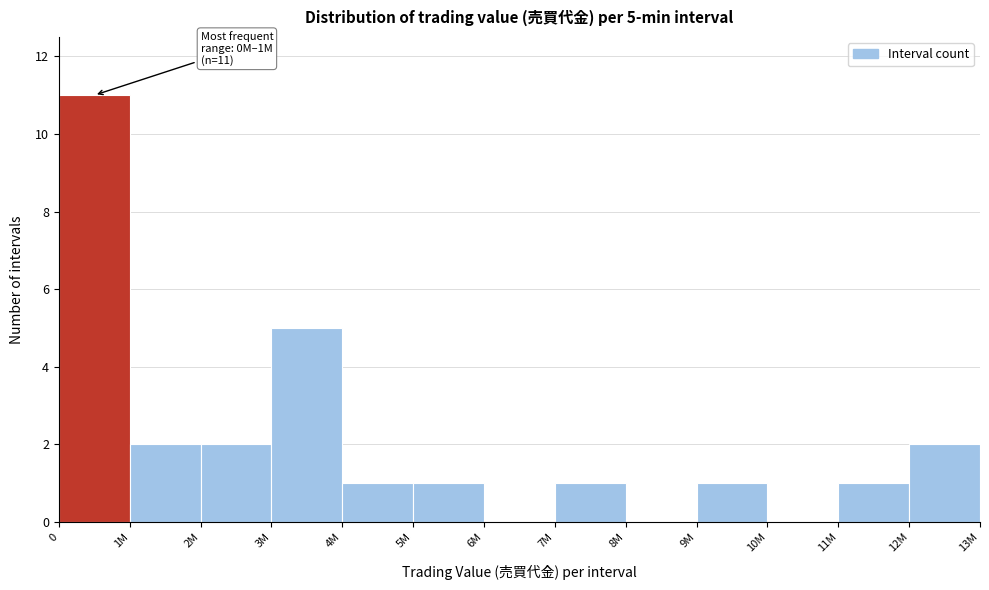

Reading left to right, what are all the values shown in this chart?

0=11	1M=2	2M=2	3M=5	4M=1	5M=1	6M=0	7M=1	8M=0	9M=1	10M=0	11M=1	12M=2